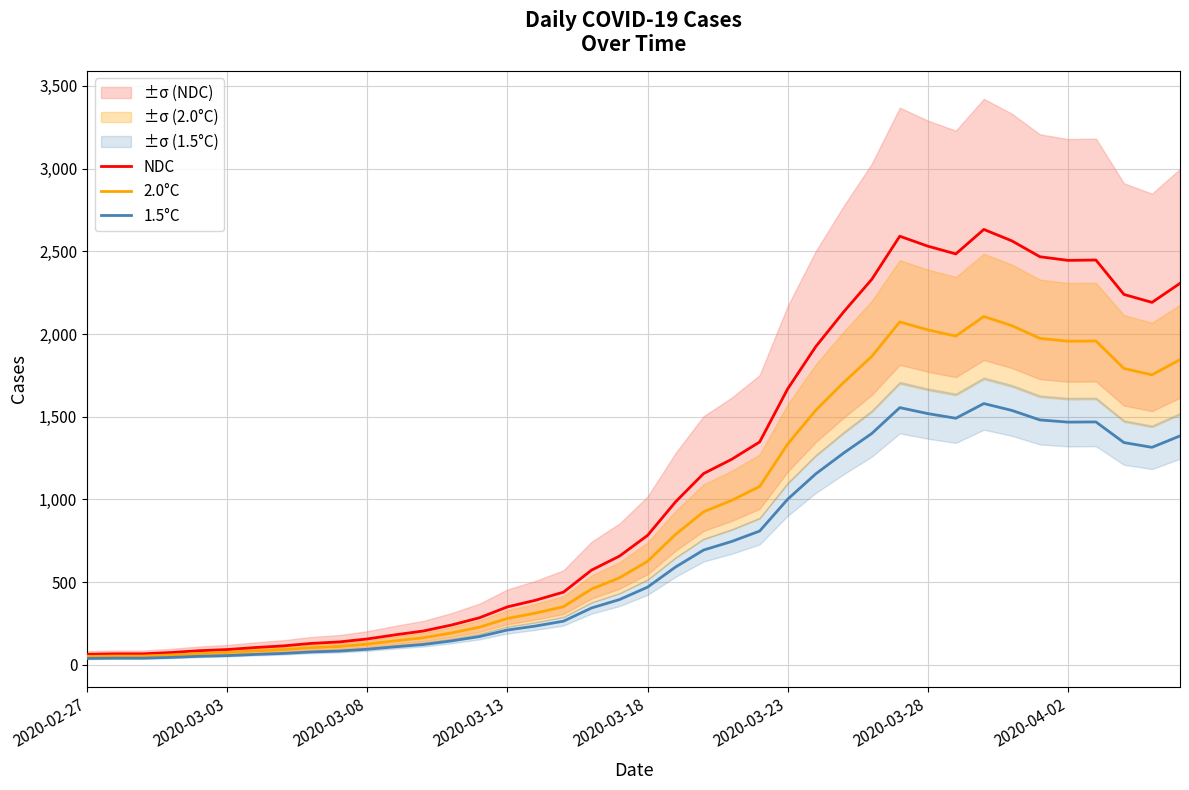

What are all the series names shown in the legend?

NDC, 2.0°C, 1.5°C